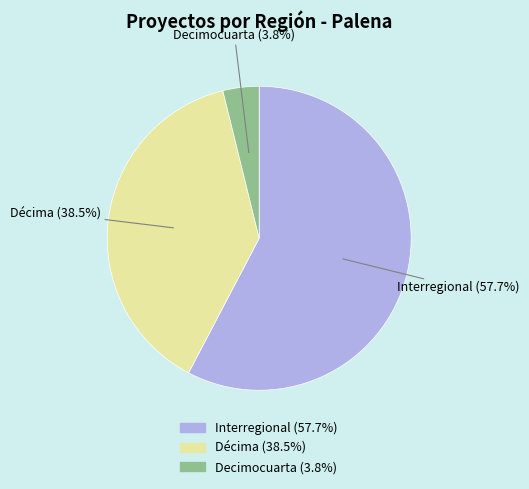

Is there any slice that represents more than half of the pie?

Yes